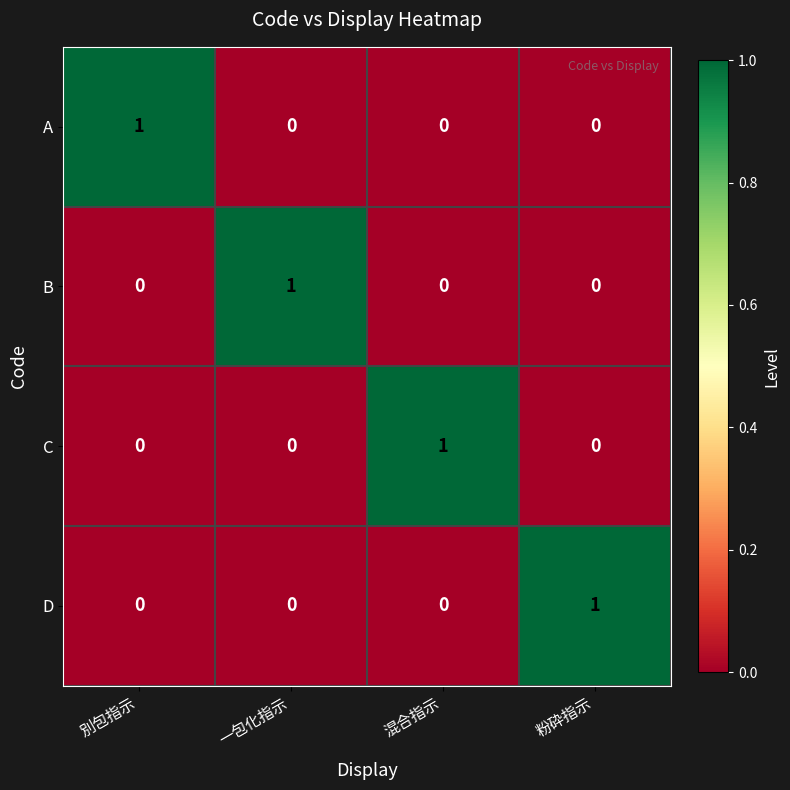

How many C values are between 0 and 1?

4